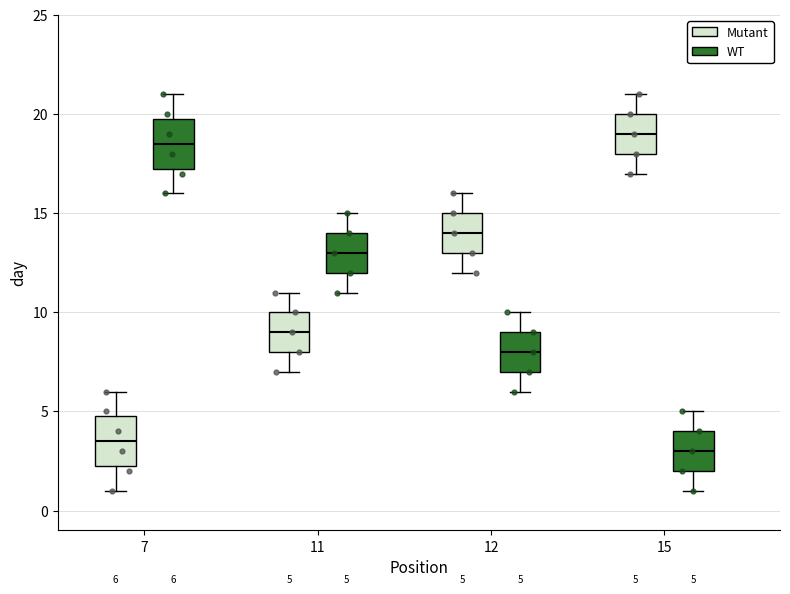

Which box's median line is the lowest?

15 (WT)